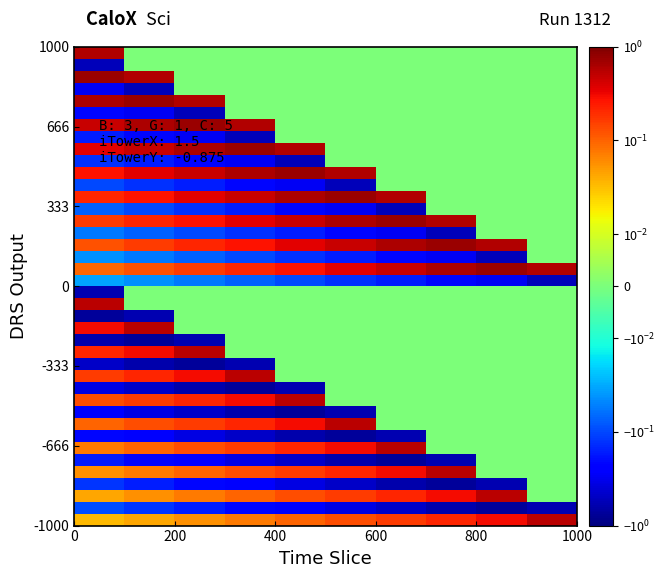

How many series are shown in this chart?

40